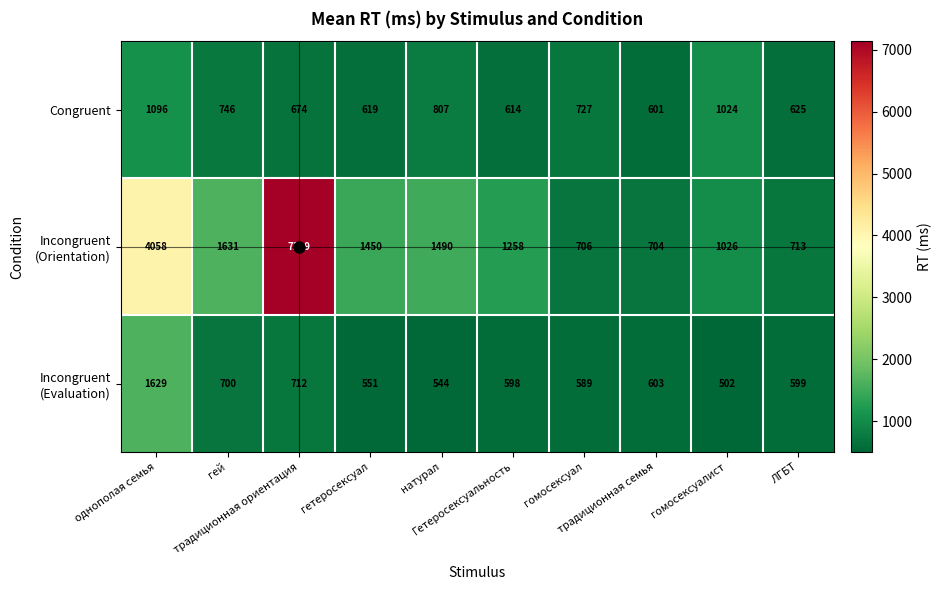

What is the smallest value displayed?

502